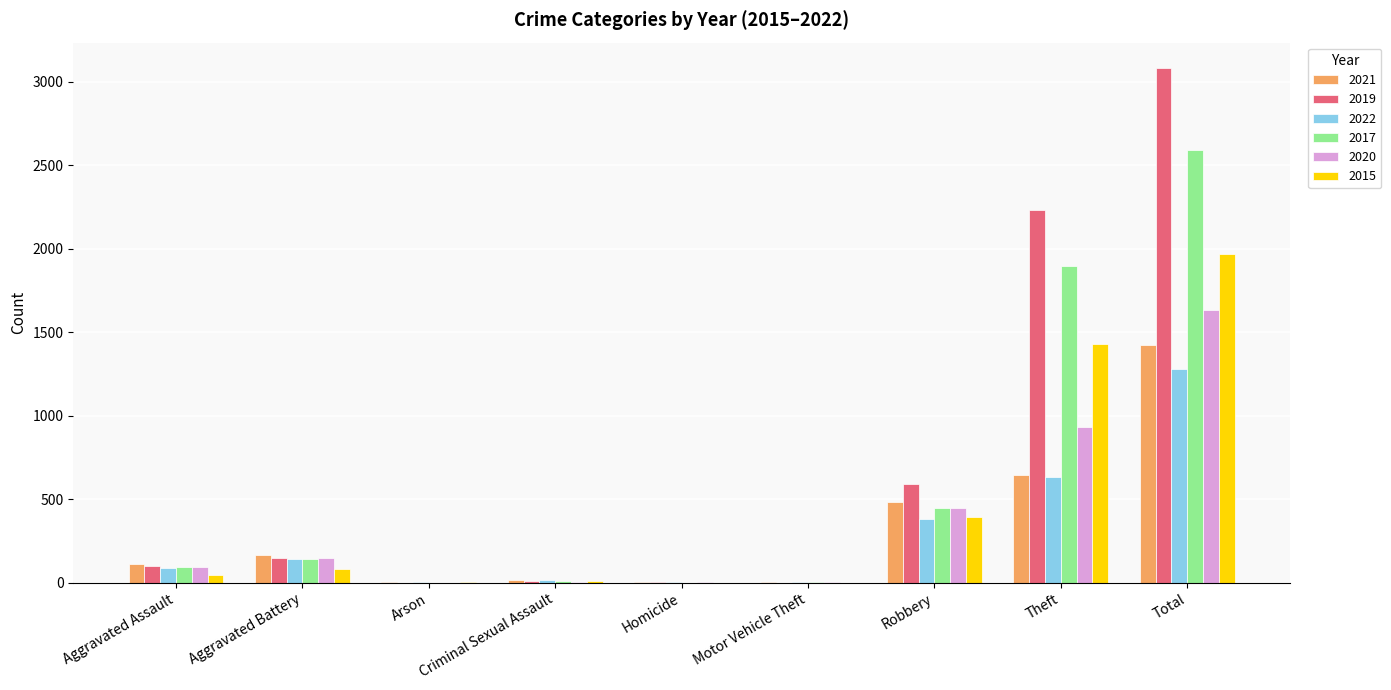

What is the approximate value of 2017 at Total?

2592